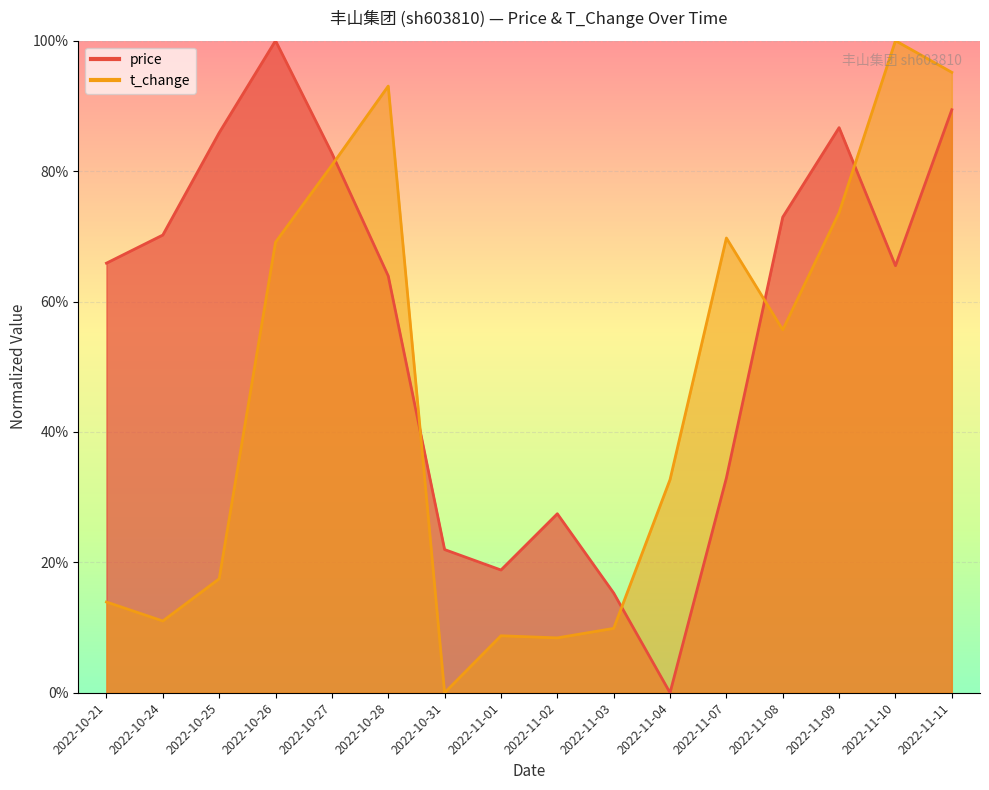

What is the difference between the second highest and second lowest values in the t_change series?

0.9